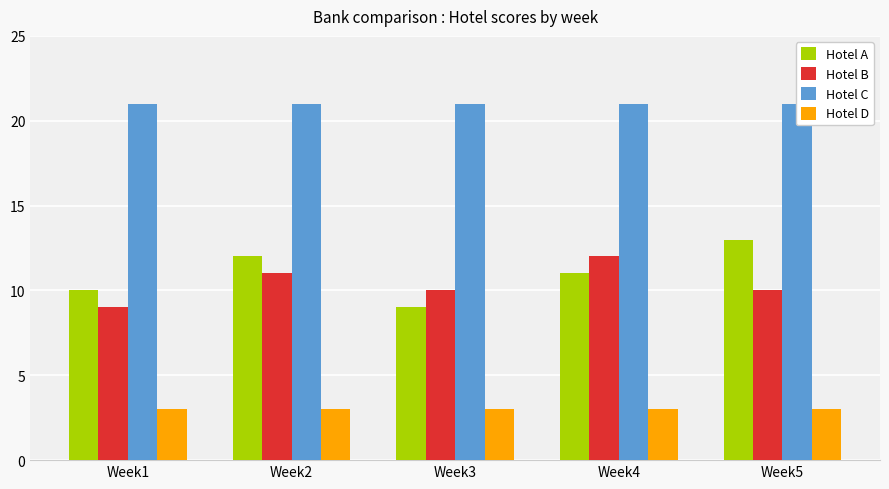

Is it true that Hotel D equals 1 at Week1?

False